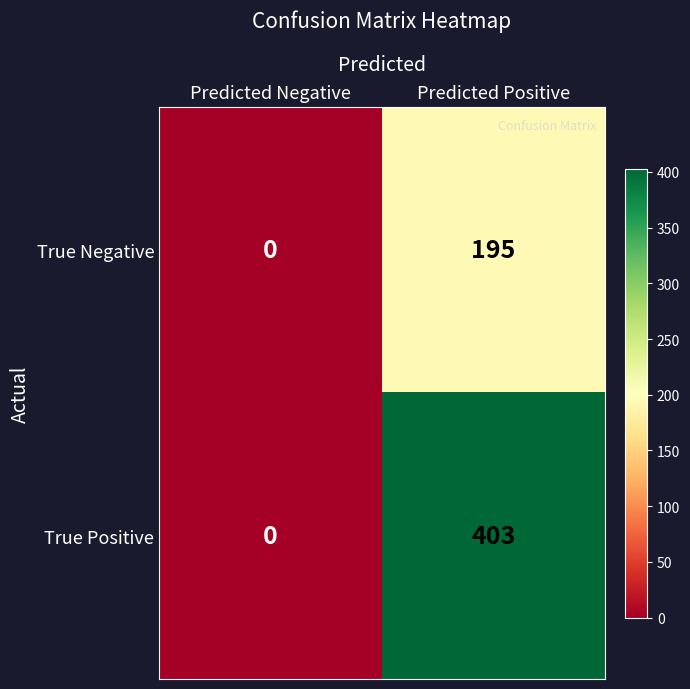

What is the sum of all True Negative values?

195